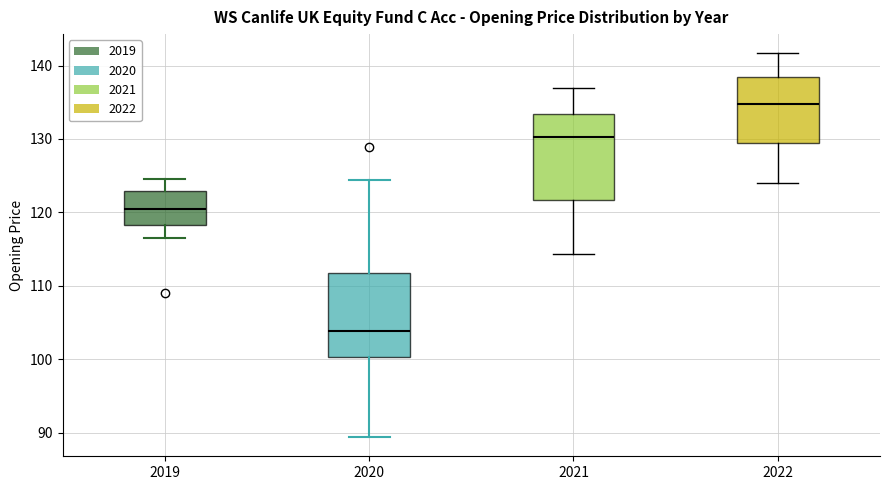

Which box has the highest median line?

2022